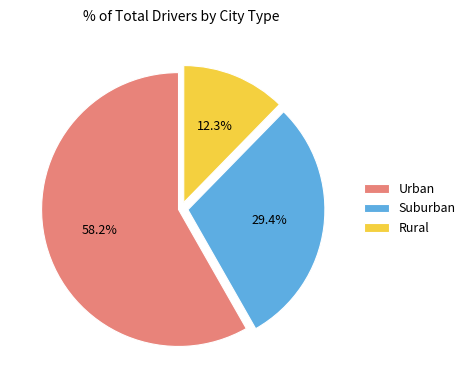

What portion of the pie excludes Rural?

87.7%